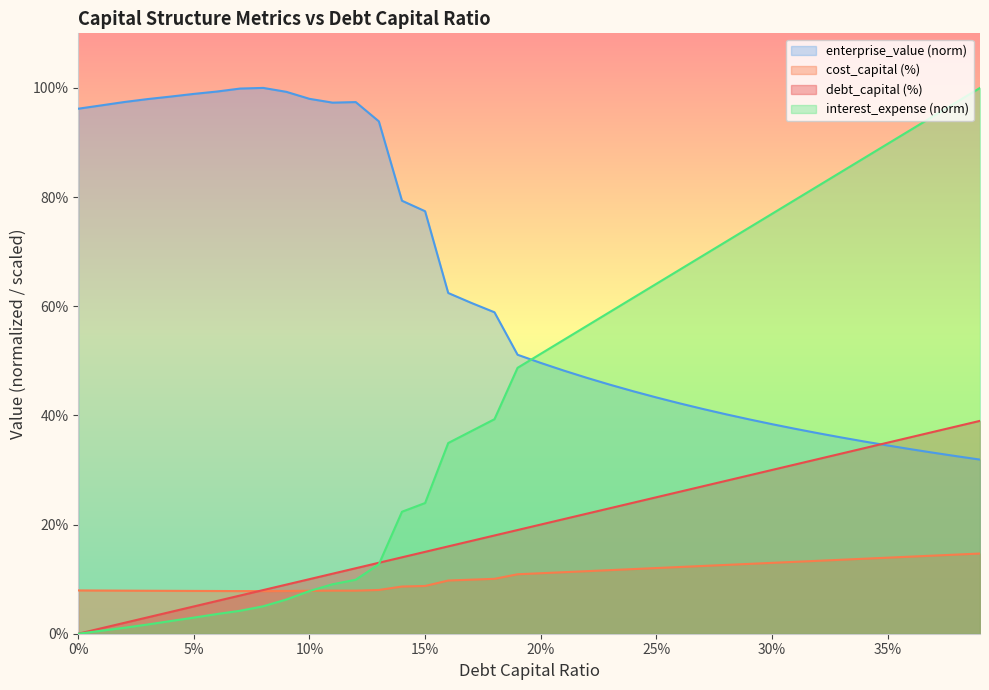

Does the chart display data point markers on the line(s)?

No